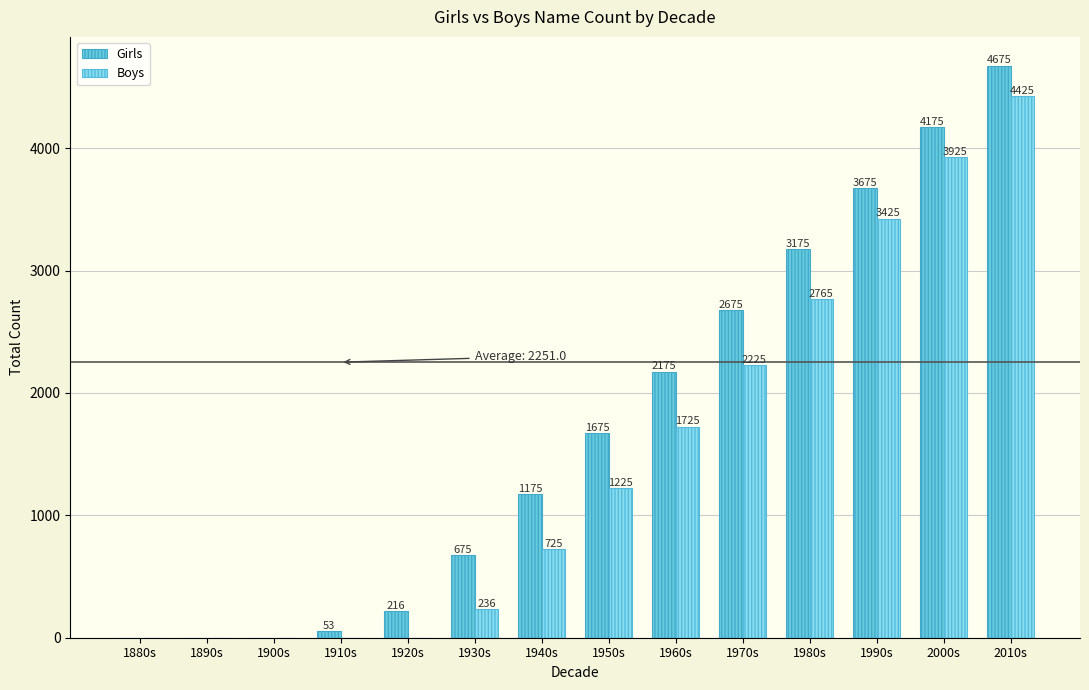

Reading left to right, list all the values displayed in this chart.

Girls: 1880s=0	1890s=0	1900s=0	1910s=53	1920s=216	1930s=675	1940s=1175	1950s=1675	1960s=2175	1970s=2675	1980s=3175	1990s=3675	2000s=4175	2010s=4675
Boys: 1880s=0	1890s=0	1900s=0	1910s=0	1920s=0	1930s=236	1940s=725	1950s=1225	1960s=1725	1970s=2225	1980s=2765	1990s=3425	2000s=3925	2010s=4425